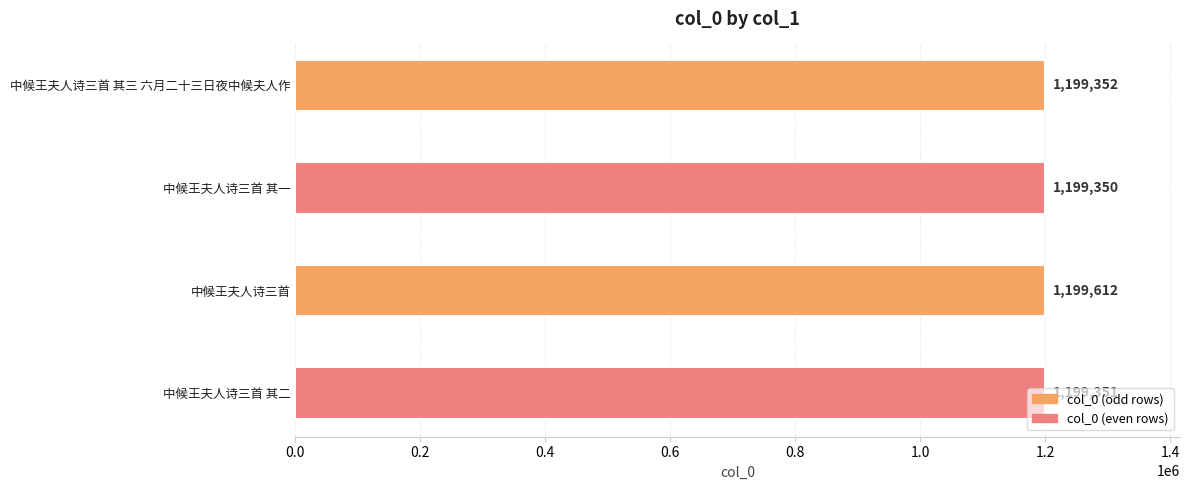

What is the greatest value displayed?

1199612